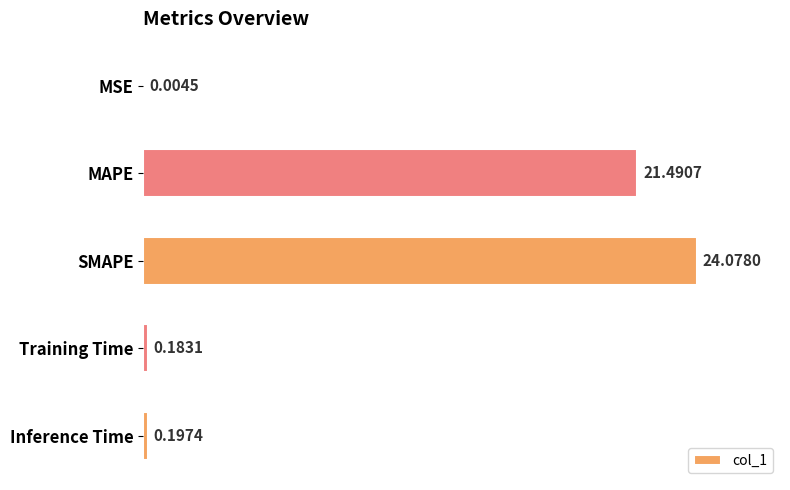

At which category does the chart reach its peak across all series?

SMAPE